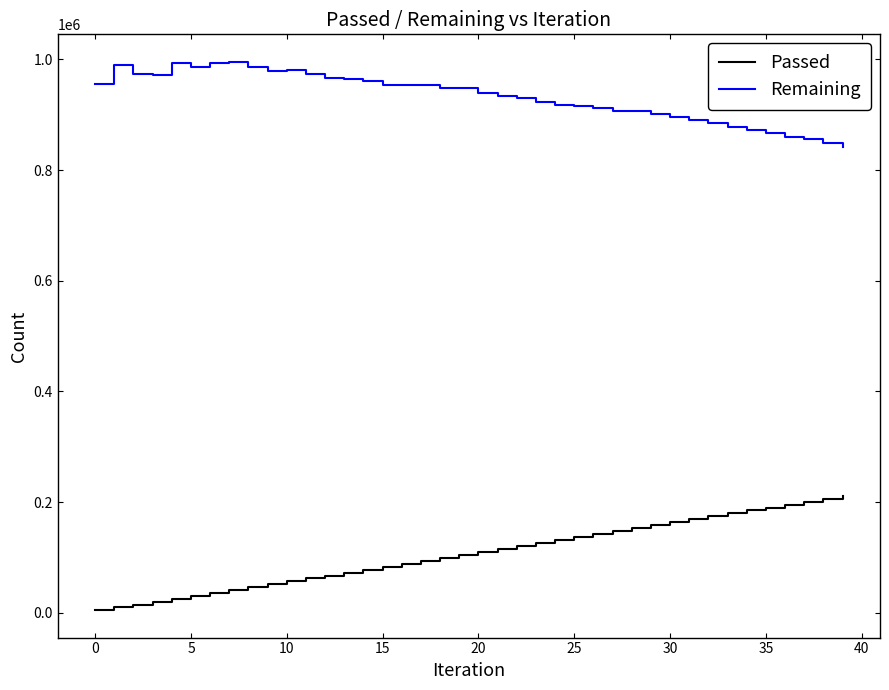

How many series are shown in this chart?

2